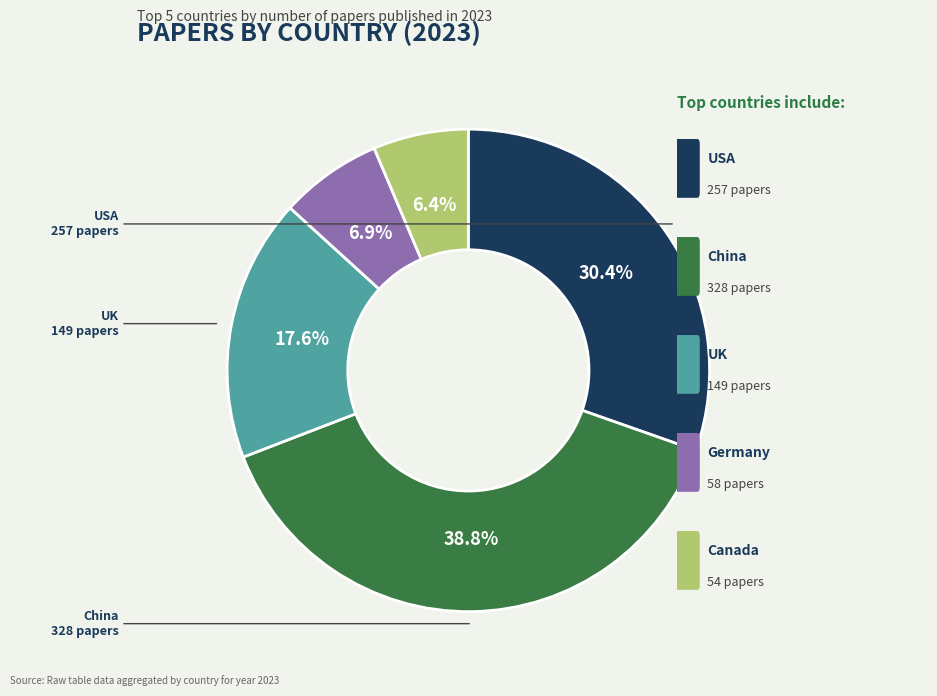

Is there a majority slice in this chart?

No